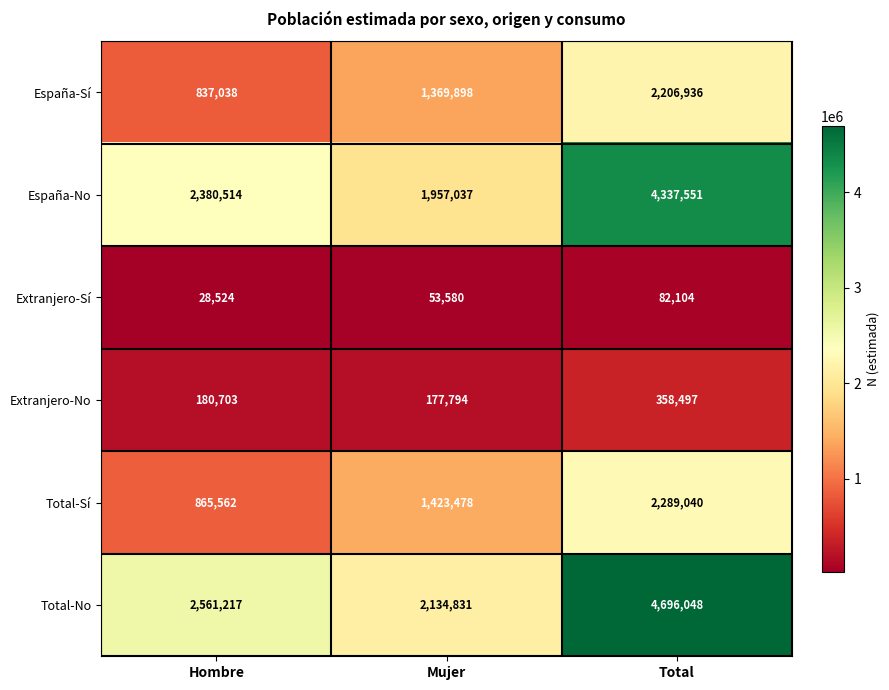

Which series changed the most between Hombre and Mujer?

Total-Sí